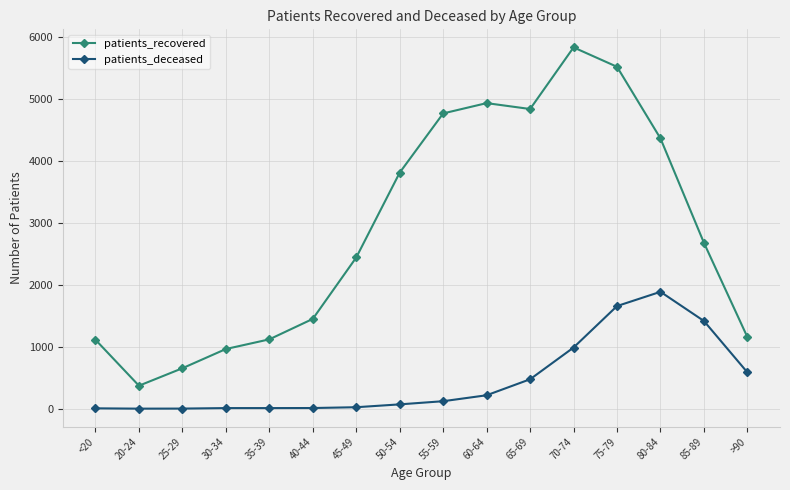

Does the chart have visible grid lines?

Yes